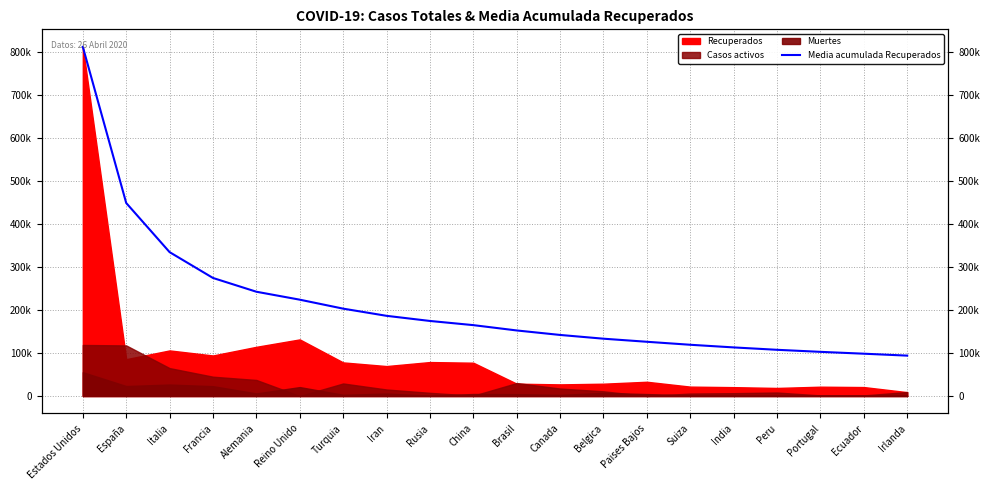

What is the label of the 9th point from the right?

Canada